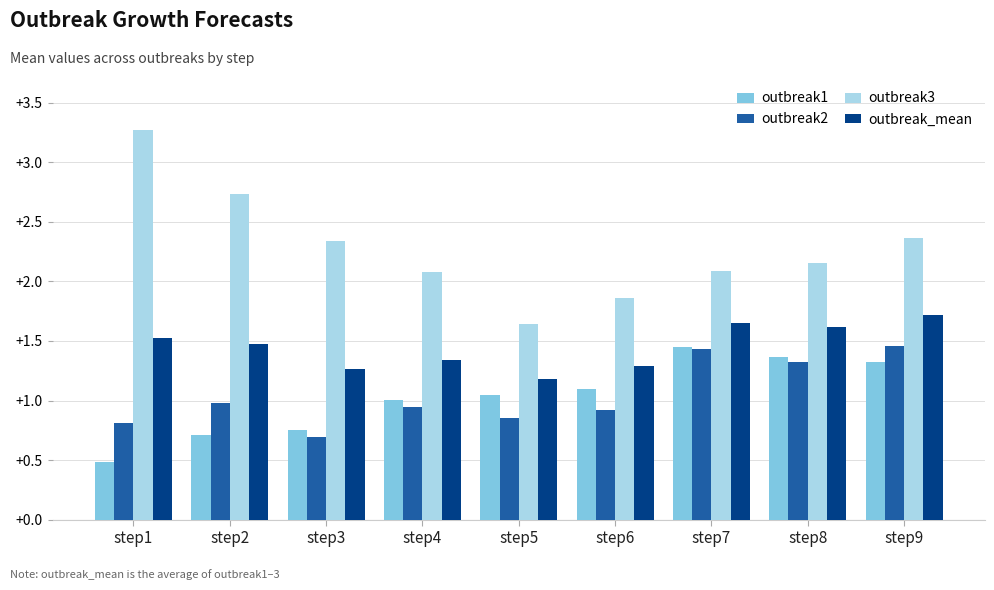

At which category is the sum across all series the highest?

step9